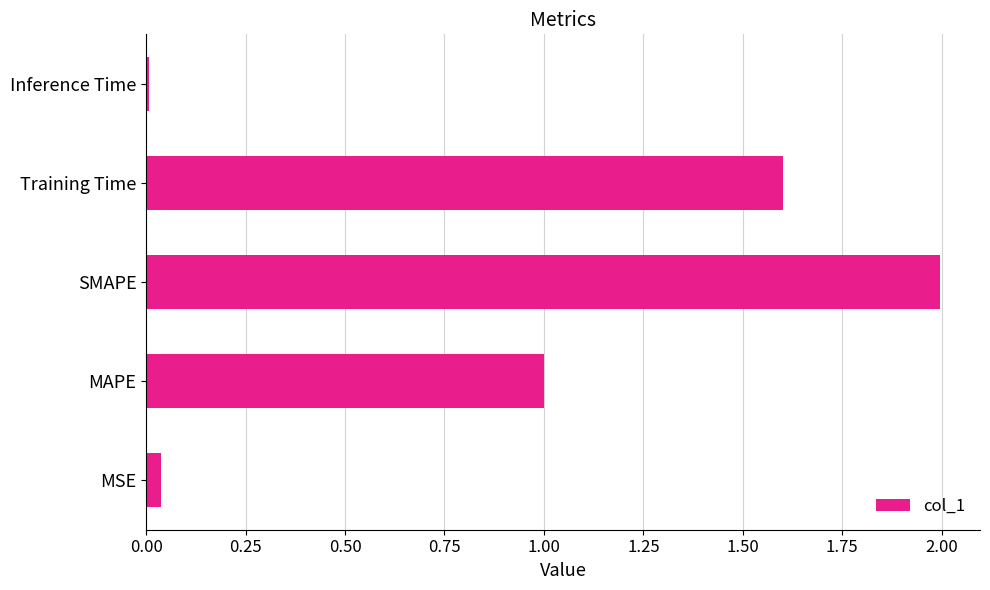

Which category has the lowest value across all series?

Inference Time